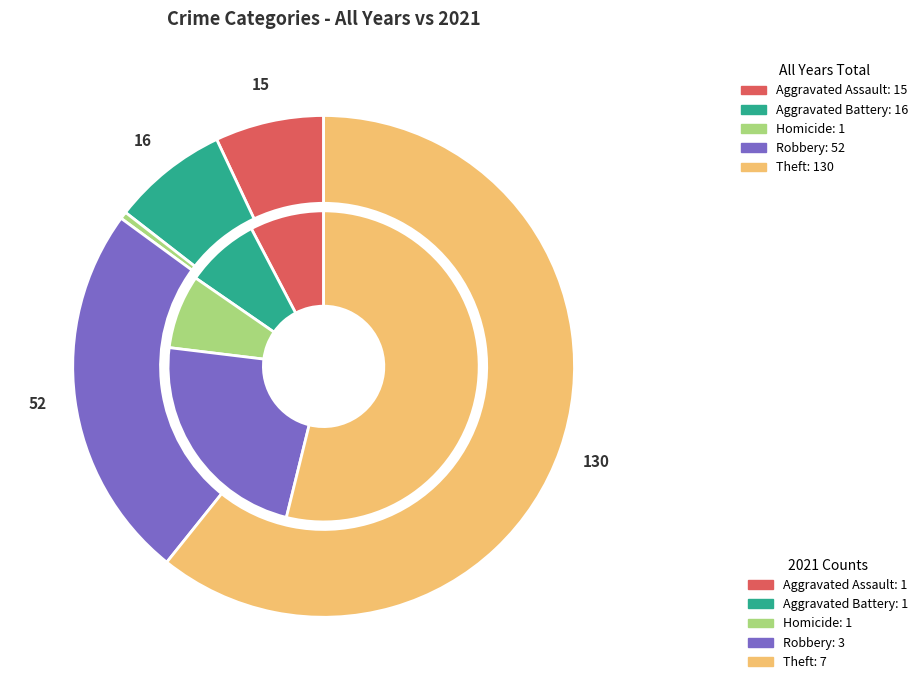

To the nearest percent, what is the difference between the largest and smallest slice percentages?

46%